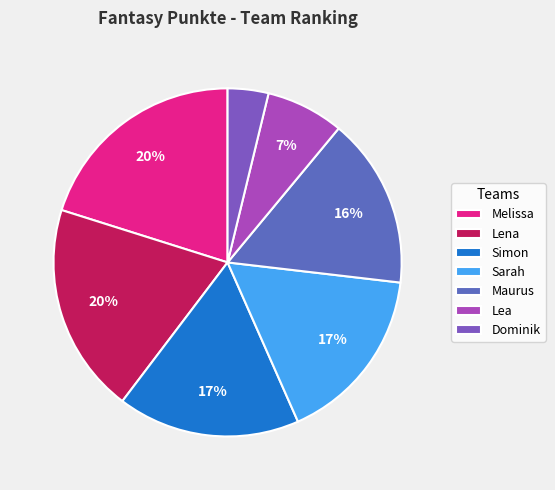

Rank the categories by value from lowest to highest.

Dominik, Lea, Maurus, Sarah, Simon, Lena, Melissa